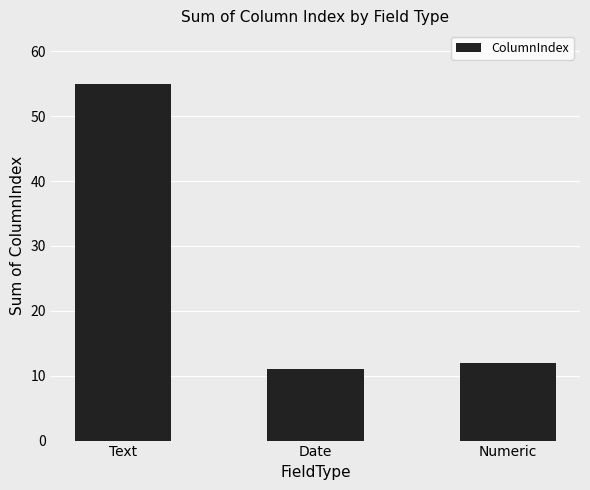

What value does the data have at Text?

55